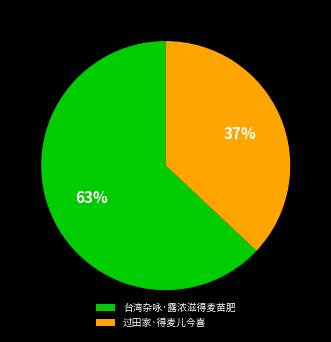

Rank the categories by value from highest to lowest.

台湾杂咏·露浓滋得麦苗肥, 过田家·得麦儿今喜